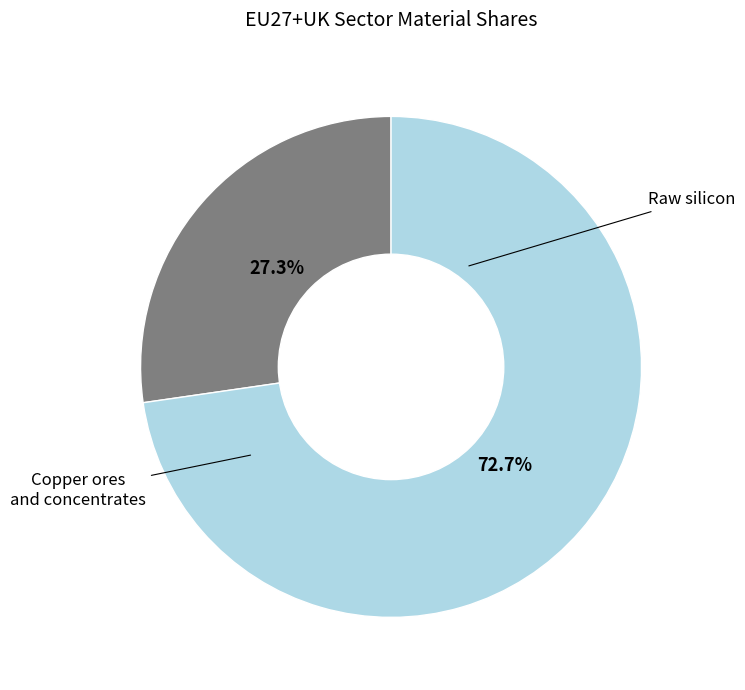

Does any single category account for the majority?

Yes